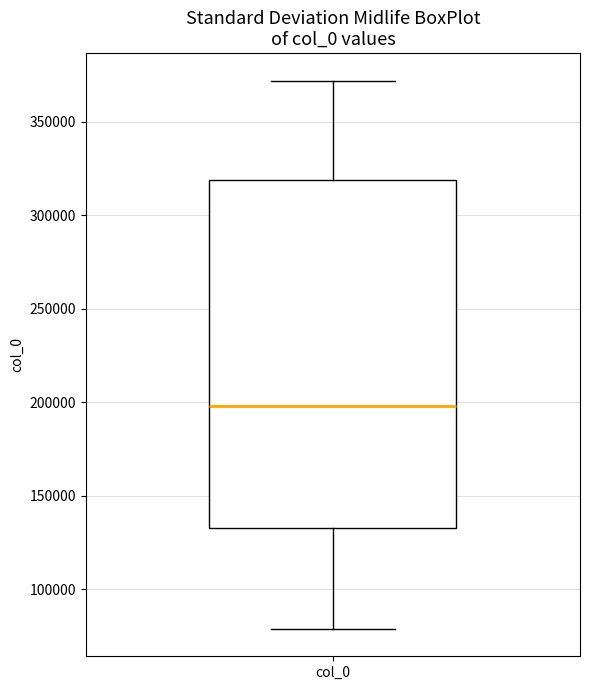

Read this box plot against the y-axis: the position of the median line, the range covered by the box, and the ends of both whiskers. The values are not printed on the chart, so give them approximately, as read against the axis.

median 200000, box 135000 to 320000, whiskers 80000 to 370000